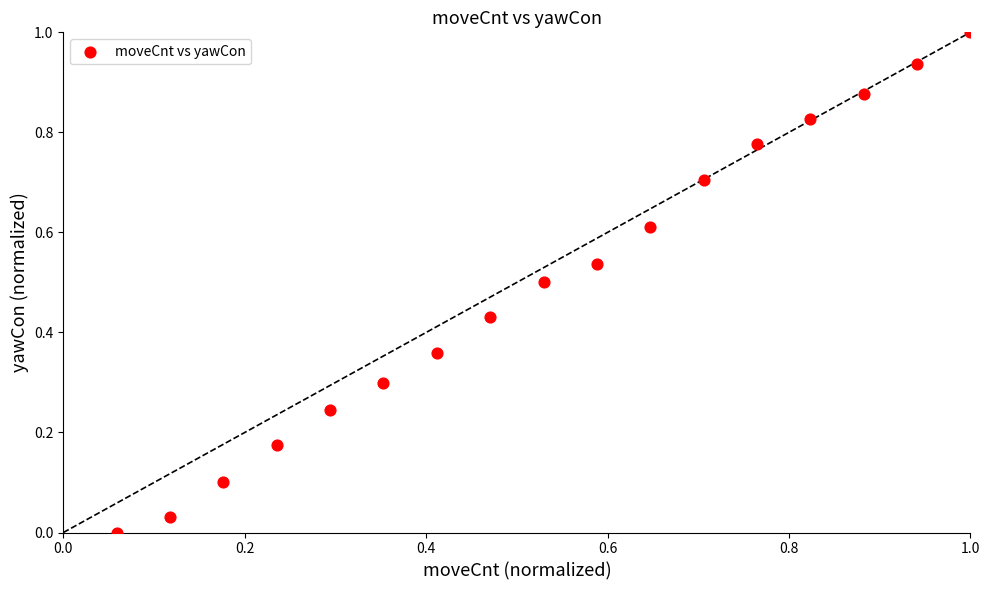

What is the range of Y values (max minus min)?

1.0